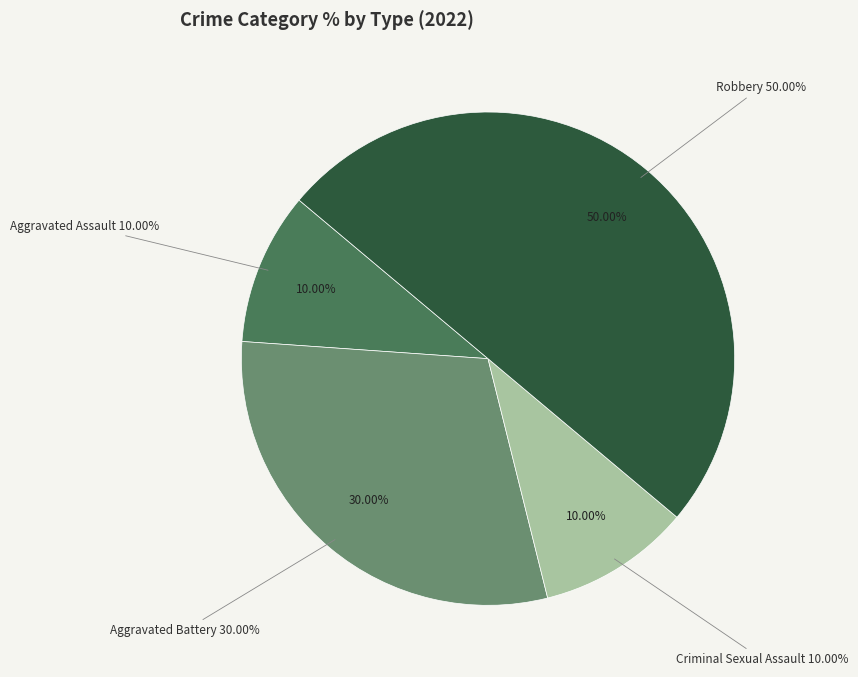

Is it true that Robbery is 50% of the pie?

True